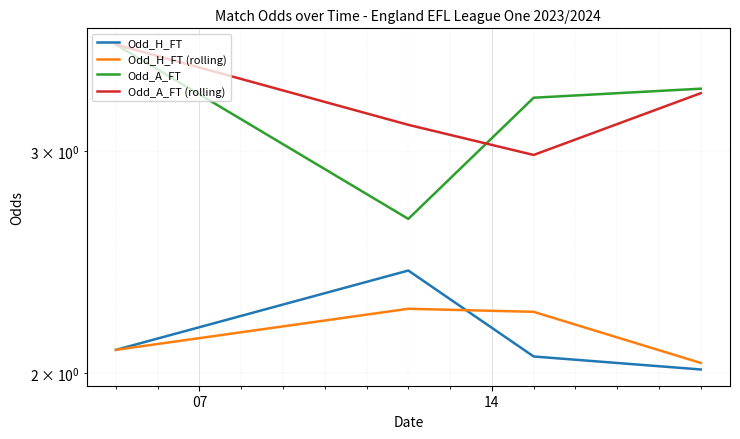

How many series are shown in this chart?

4